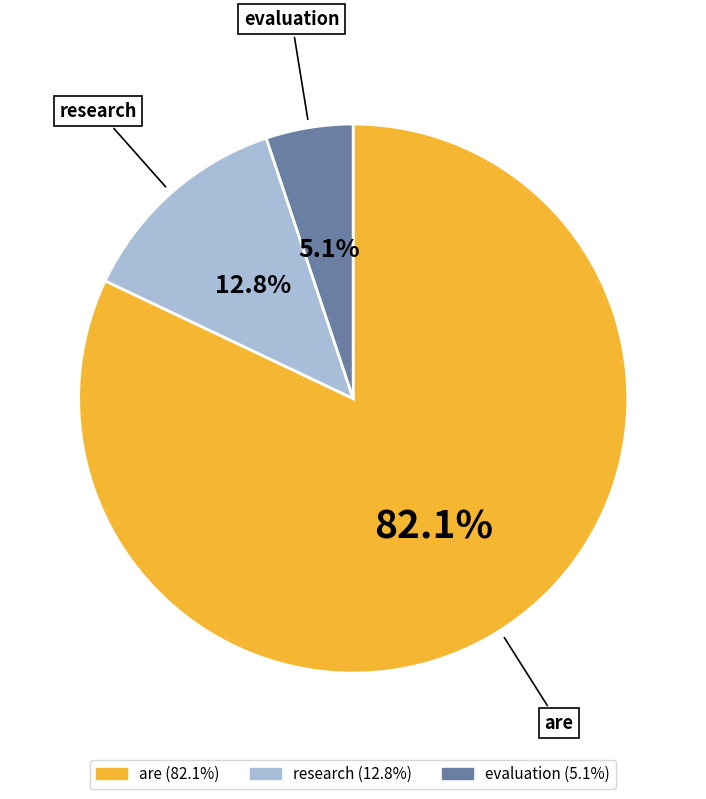

Which category accounts for the majority?

are